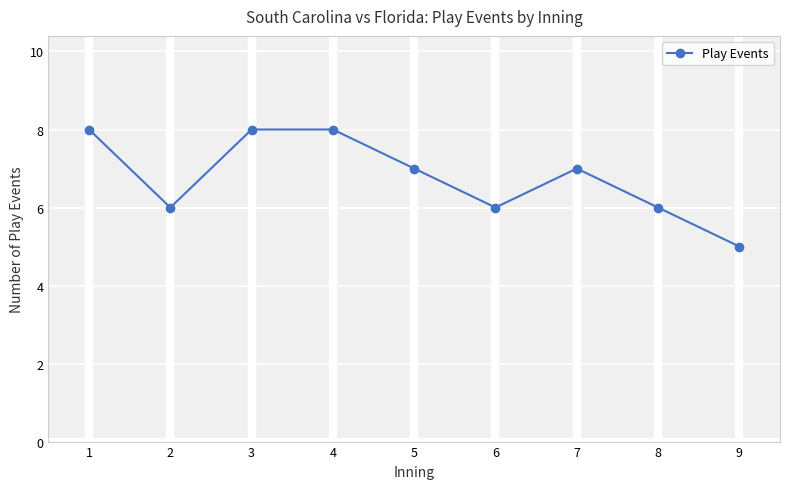

Reading right to left, transcribe all the data shown in this chart.

9=5	8=6	7=7	6=6	5=7	4=8	3=8	2=6	1=8